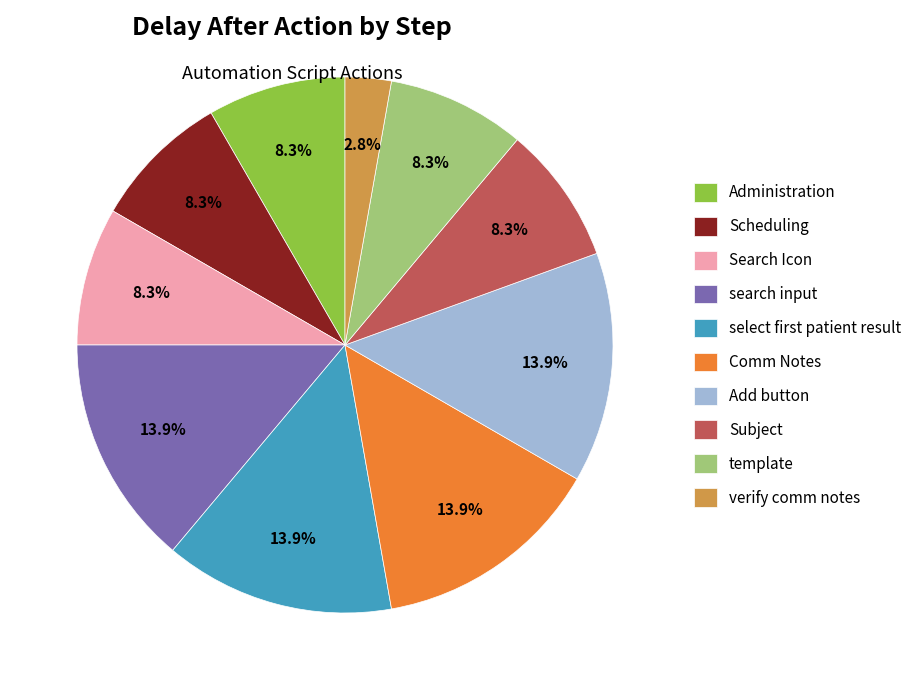

Approximately how many times larger is the value at search input compared to Administration?

1.7